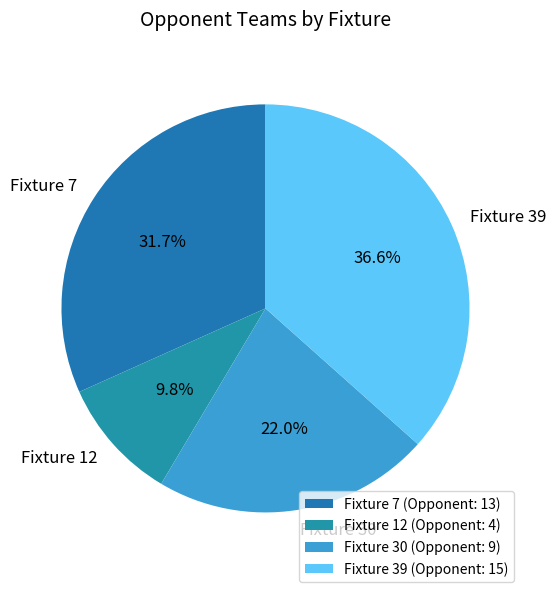

What portion of the pie excludes Fixture 30?

78.0%